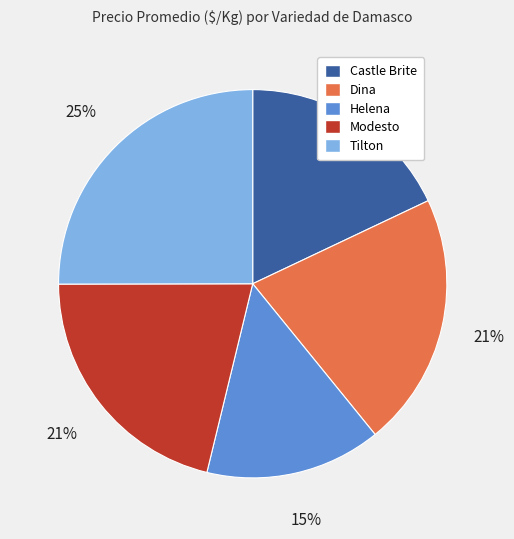

To the nearest percent, what percentage of the pie is Tilton?

25%